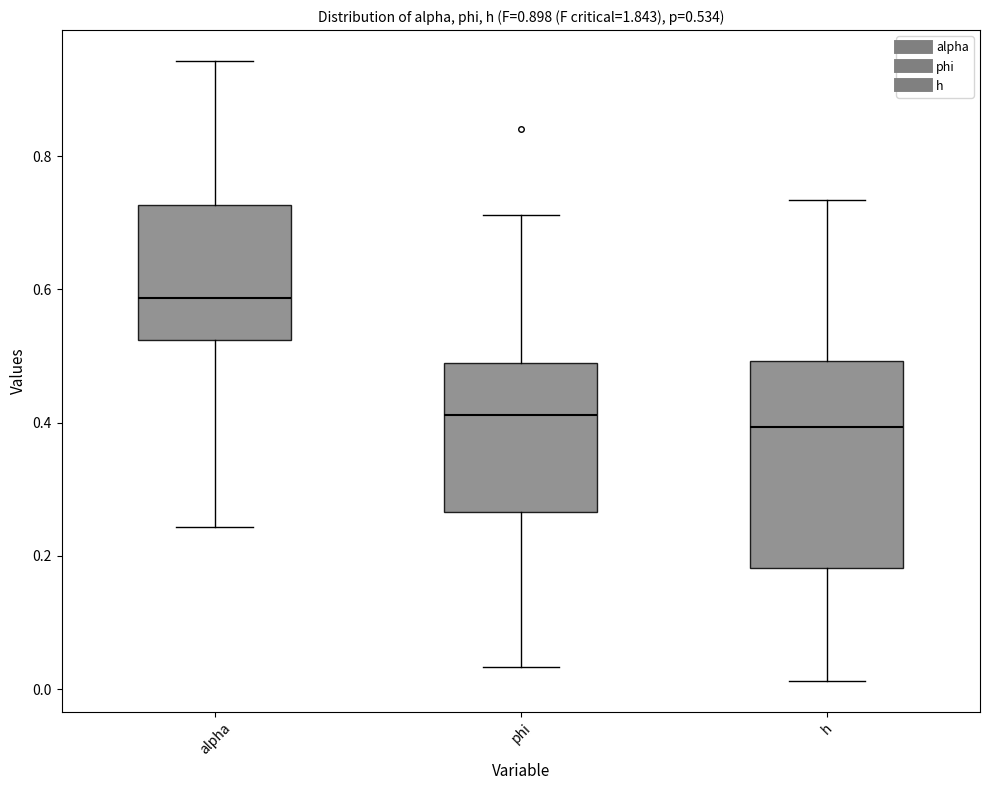

Which box is the tallest, from its lower edge to its upper edge?

h